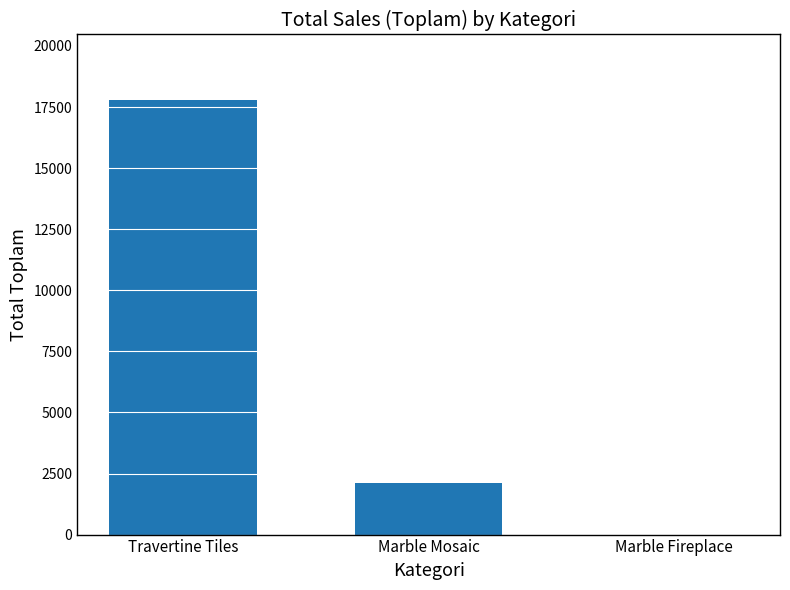

What is the difference between the values at Marble Mosaic and Marble Fireplace?

2126.2